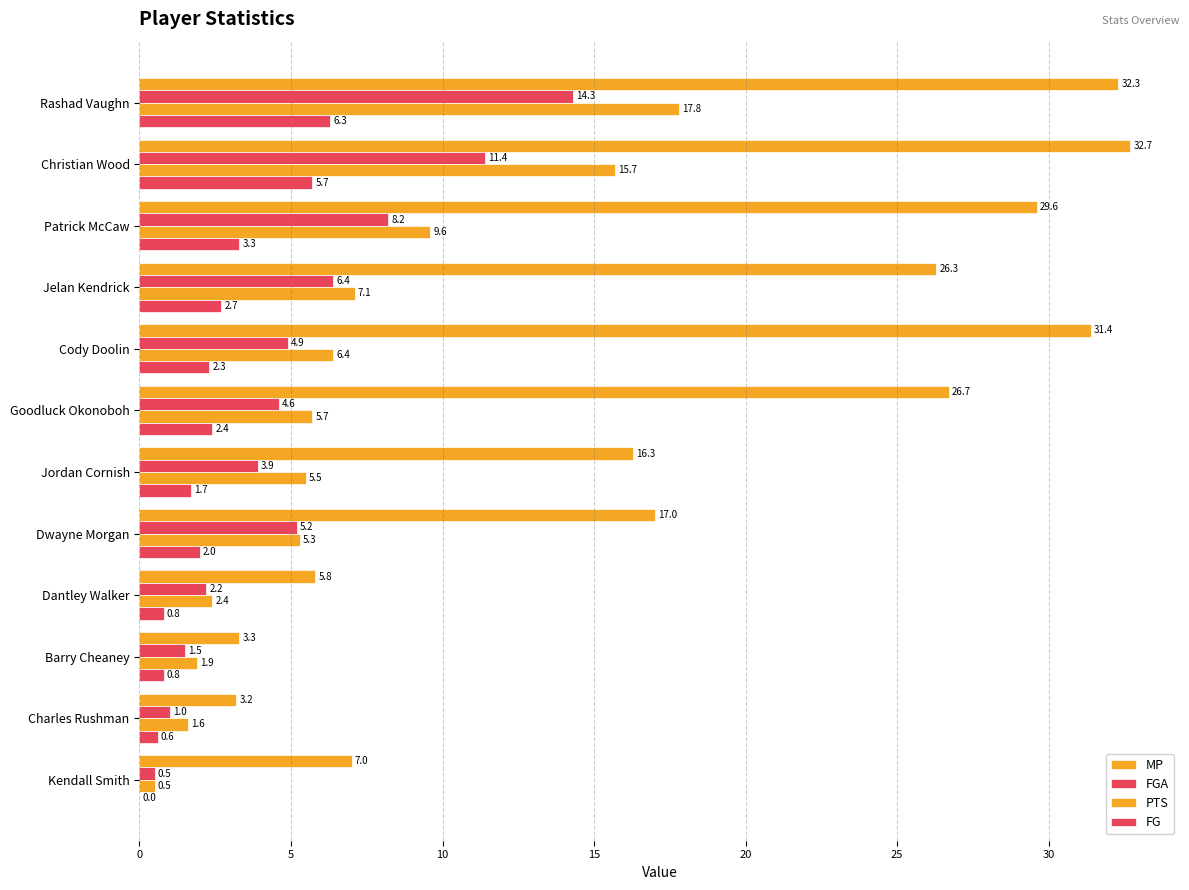

How many values in FG are above zero?

11